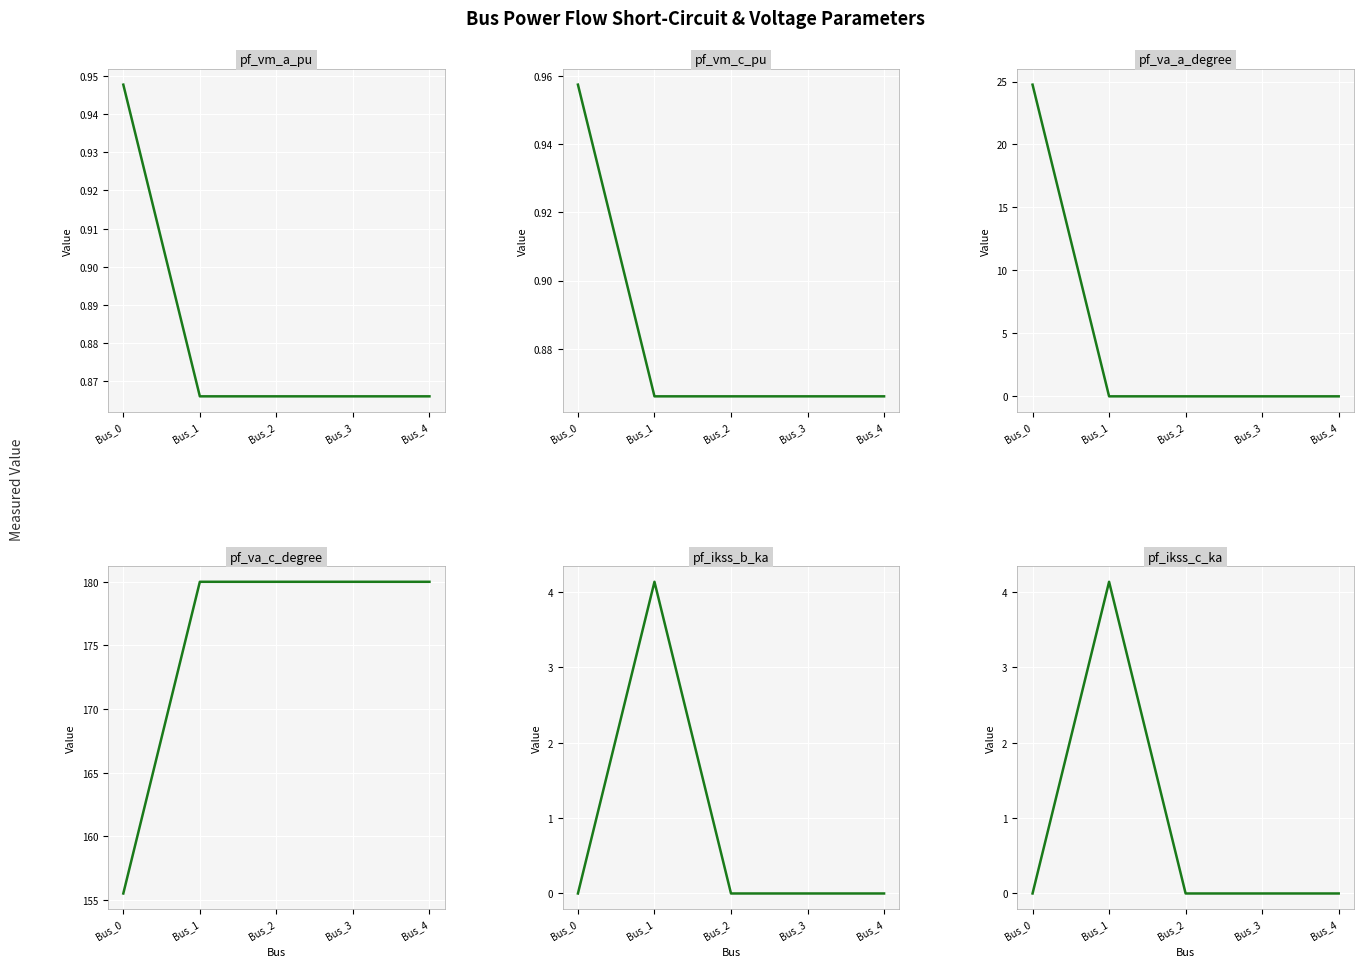

Which series has the widest spread of values?

pf_va_a_degree